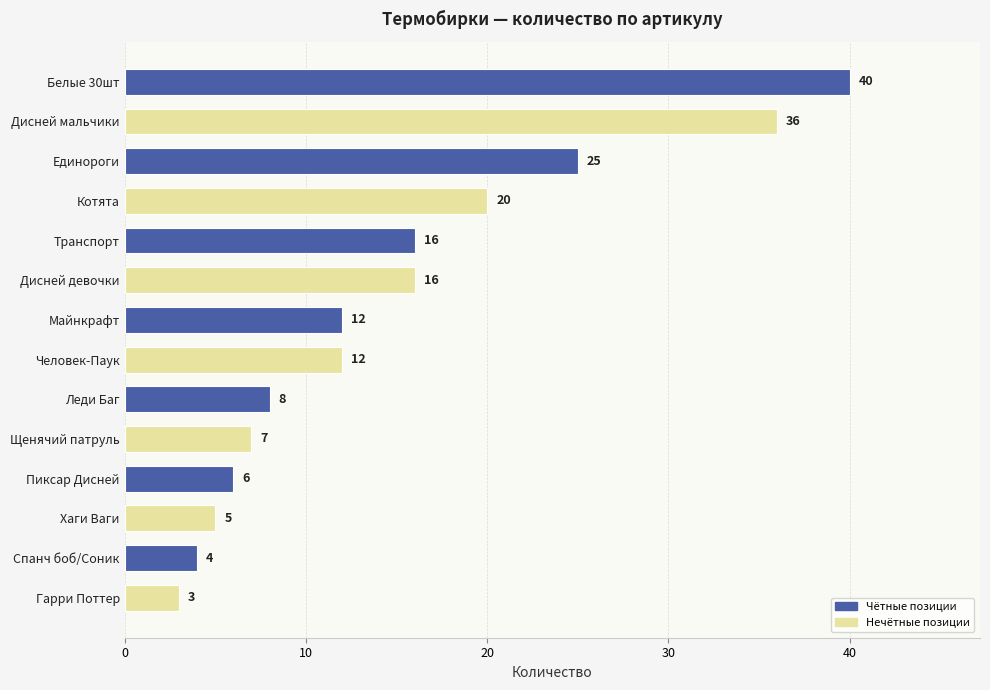

How many bars are there in total?

14